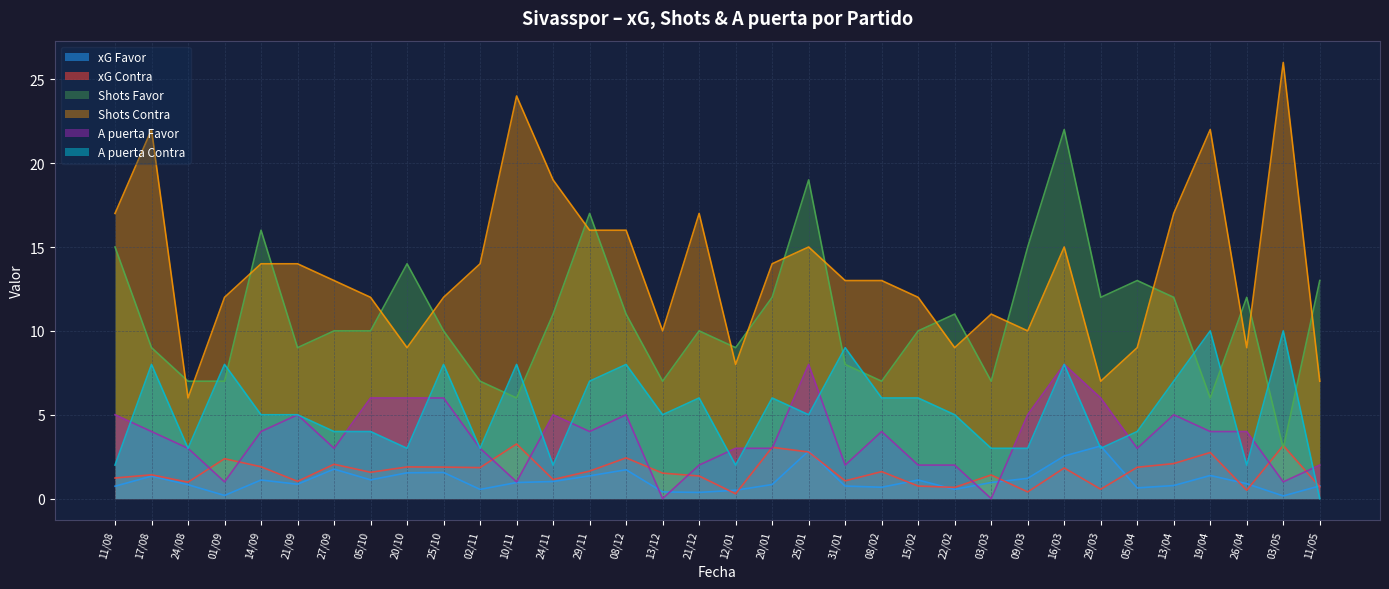

What position from the right is 24/11?

22